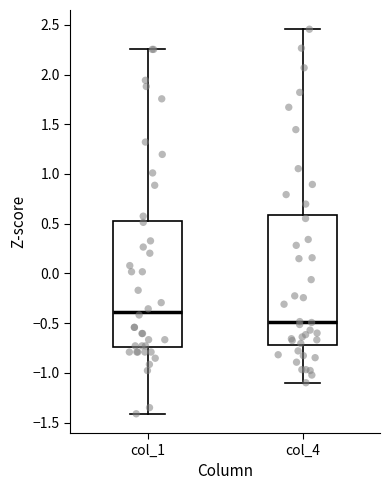

Reading left to right, read every box against the y-axis: the position of its median line, the range the box covers, and the ends of its whiskers. The values are not printed on the chart, so give them approximately, as read against the axis.

col_1: median -0.40, box -0.75 to 0.55, whiskers -1.40 to 2.25
col_4: median -0.50, box -0.70 to 0.60, whiskers -1.10 to 2.45